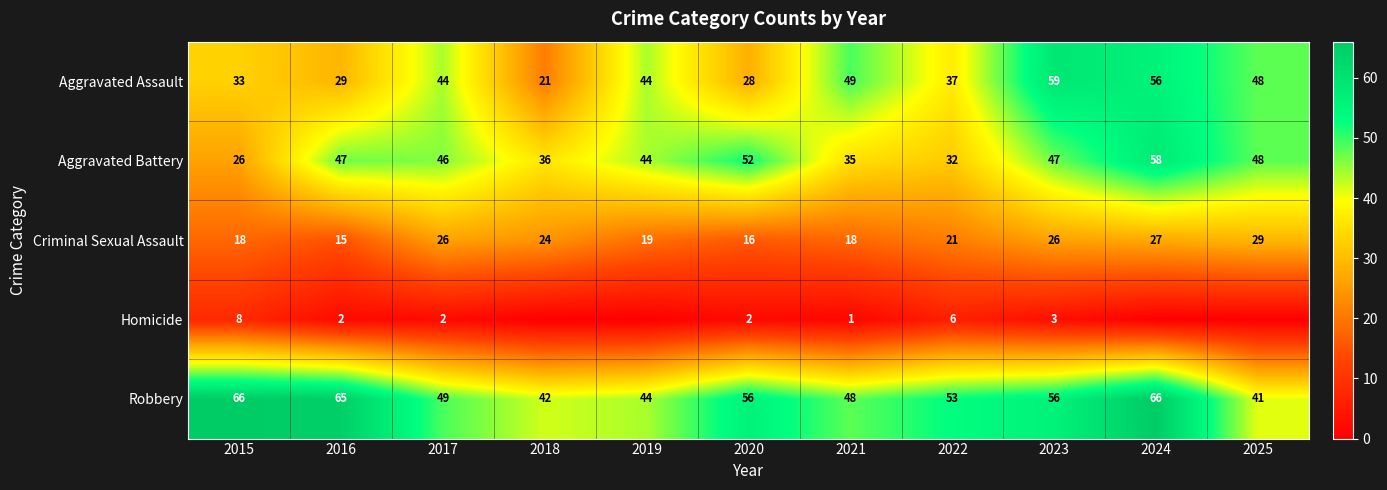

What value does the Aggravated Assault series have at 2017, to the nearest 5?

45